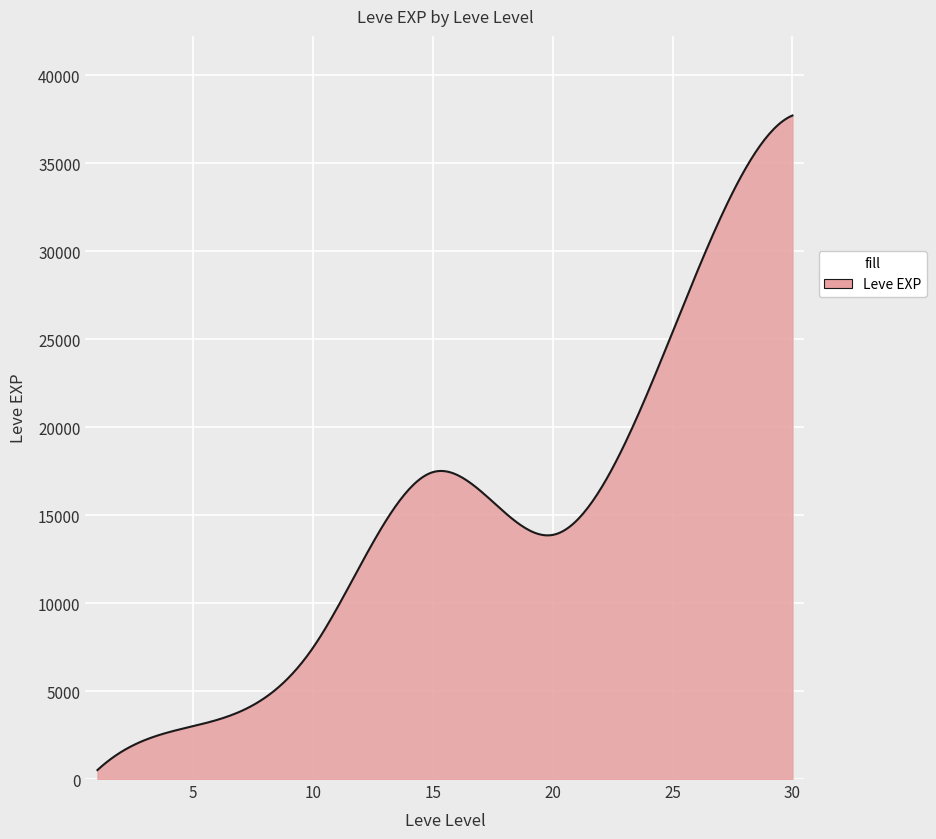

What is the greatest value displayed?

37715.0